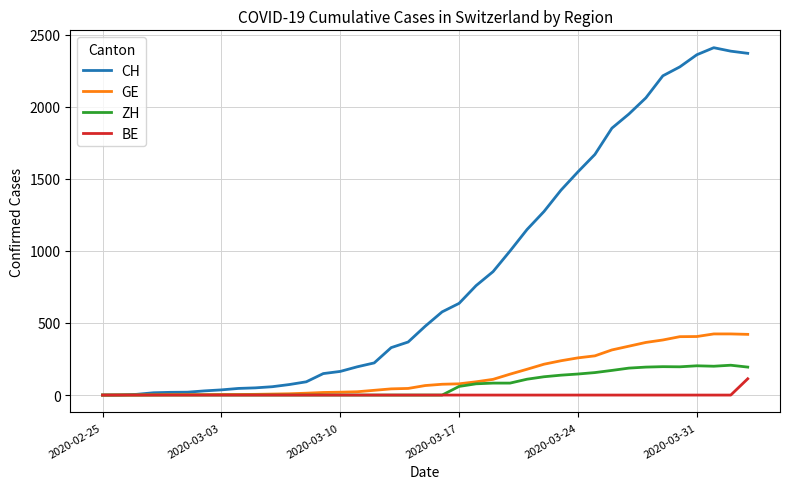

Which series has the largest range (max minus min)?

CH